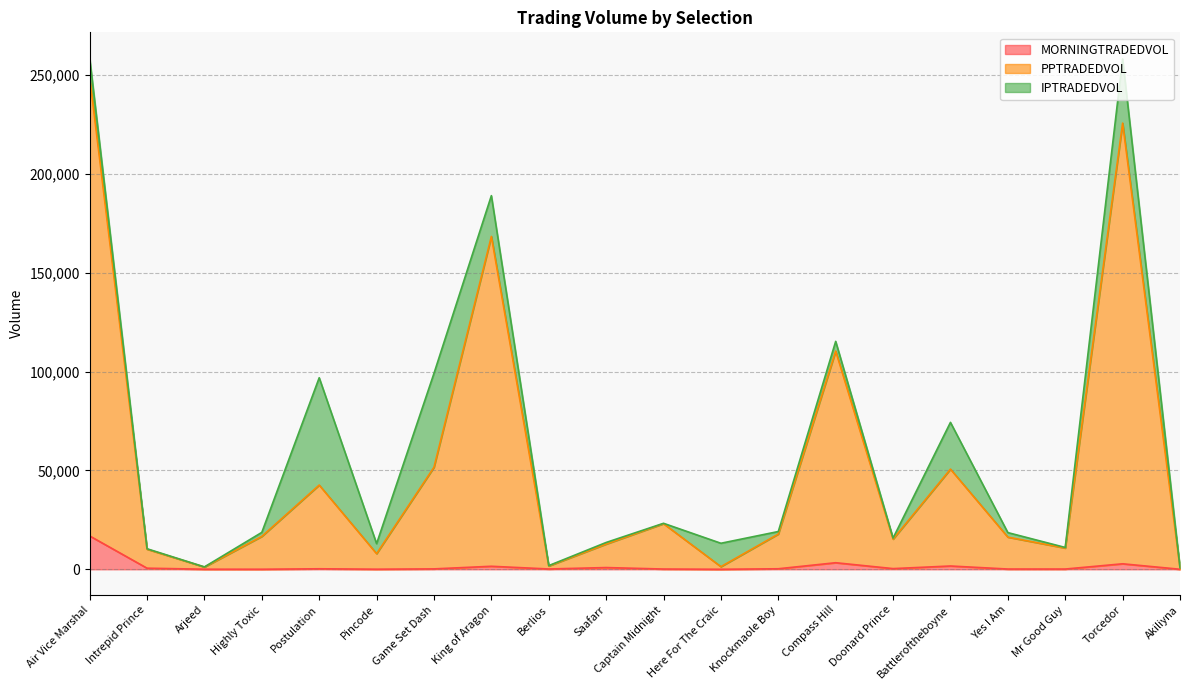

Where is PPTRADEDVOL nearest to the value 124902?

Compass Hill